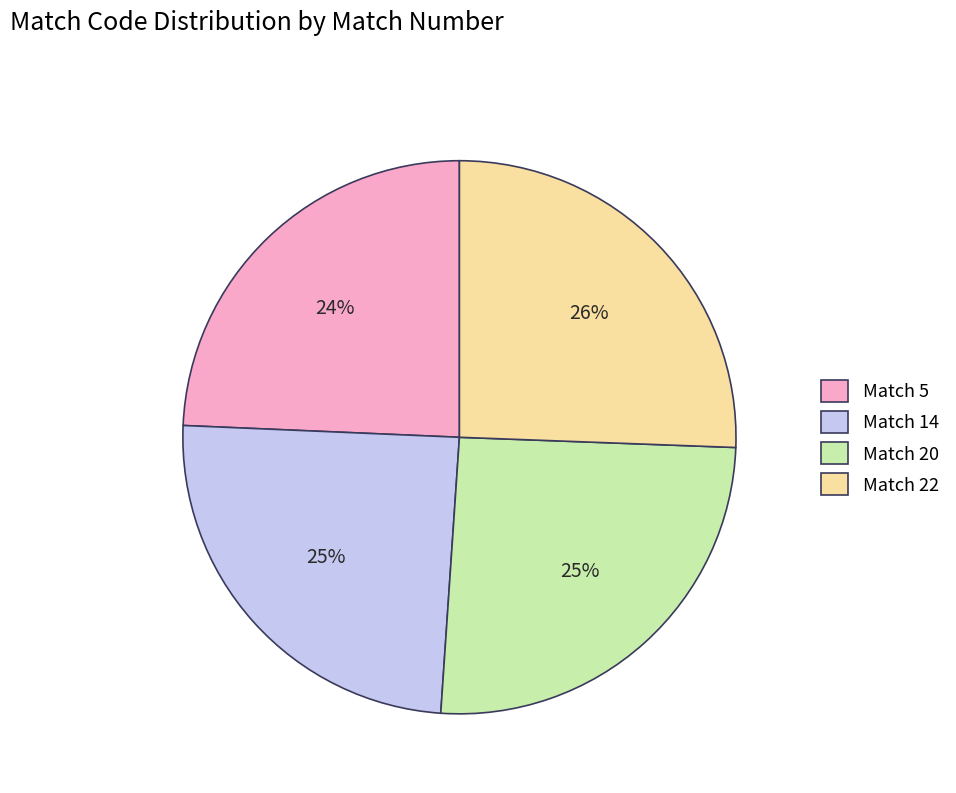

To the nearest percent, what is the difference between the Match 14 and Match 22 slice percentages?

1%